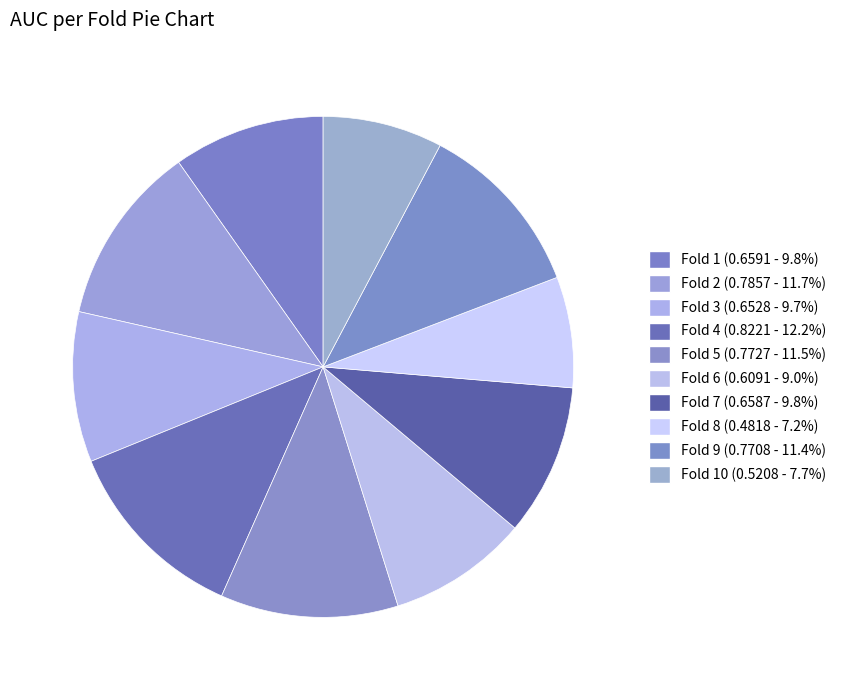

How many segments does this pie chart have?

10